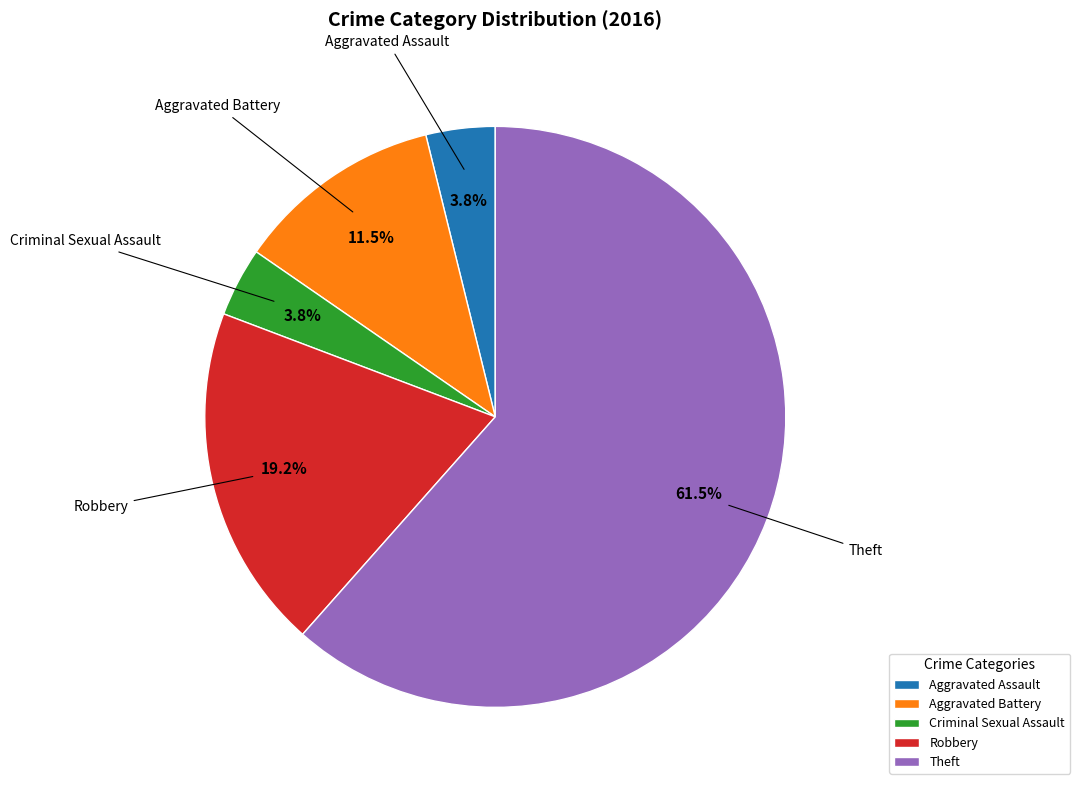

Is it true that Theft is 54% of the pie?

False